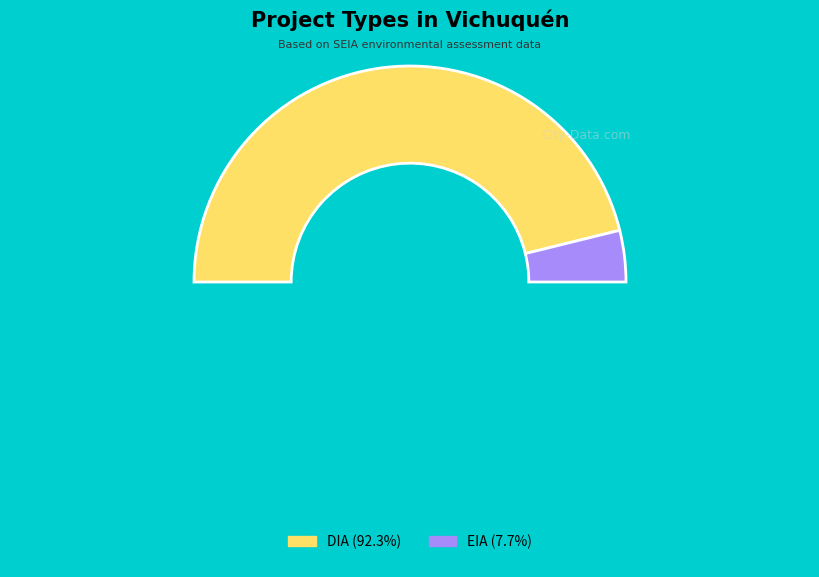

Is it true that EIA is 8% of the pie?

True